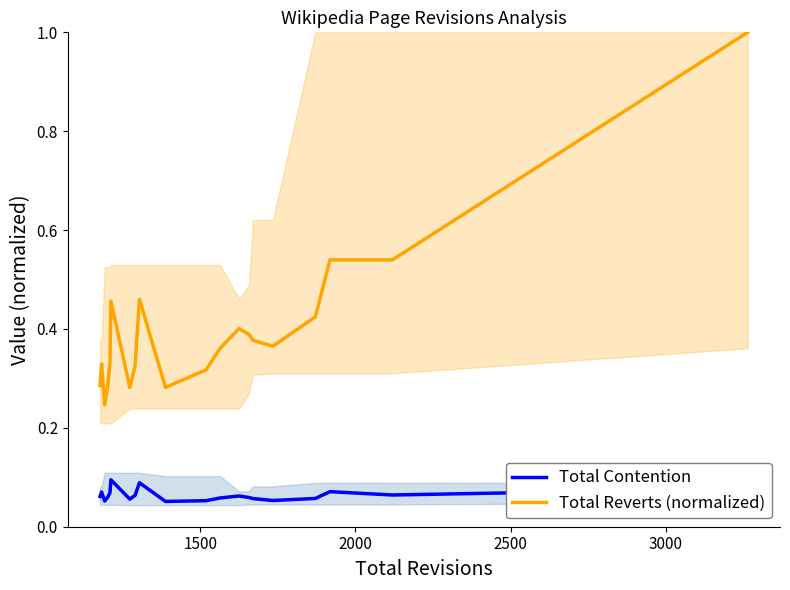

What is the maximum value for Total Reverts (normalized)?

1.0